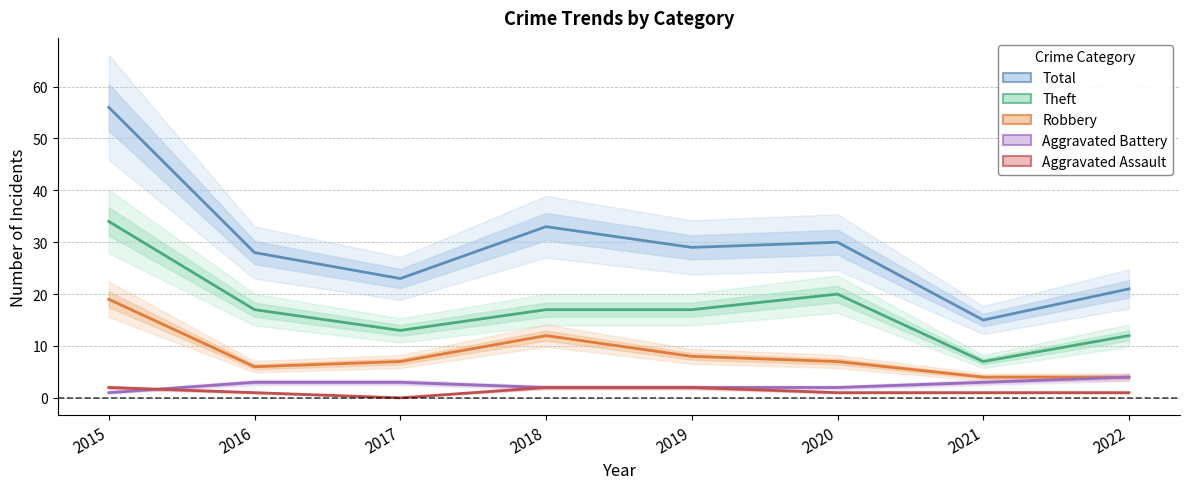

How many lines are shown in the chart?

5